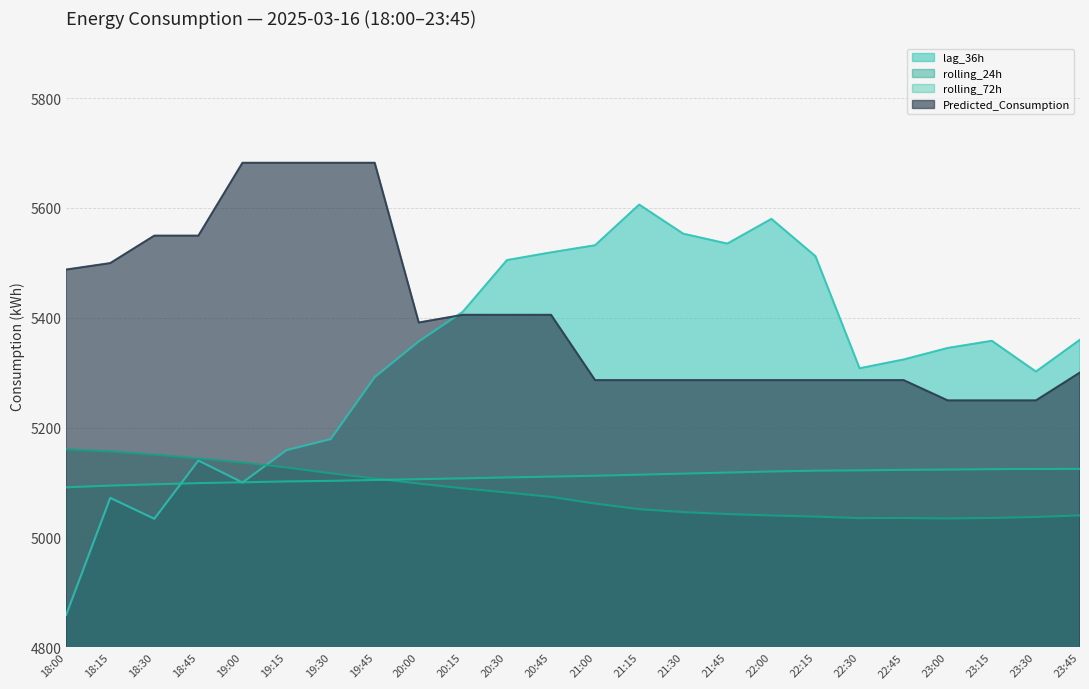

True or false: lag_36h and Predicted_Consumption intersect in this chart.

True